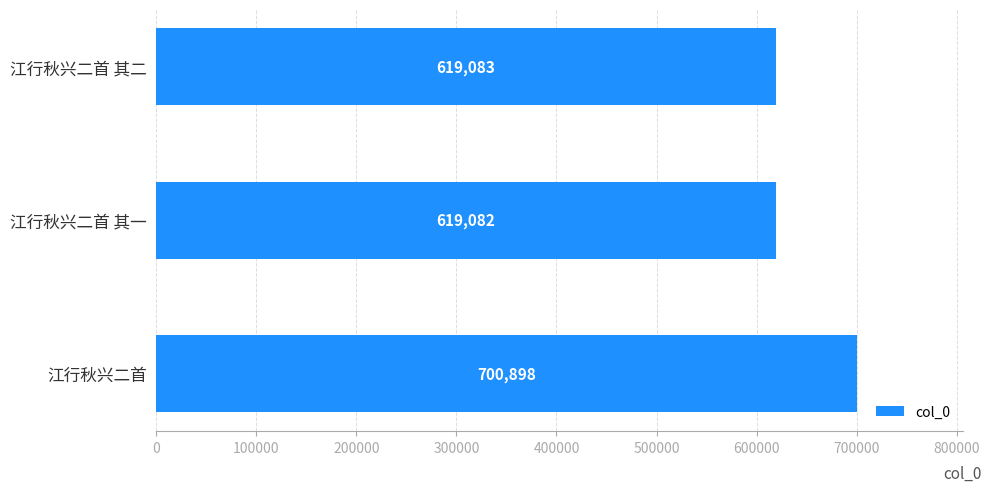

What is the smallest value displayed?

619082